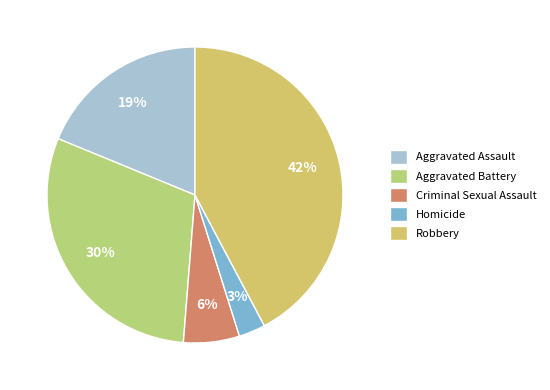

To the nearest percent, what is the difference between the largest and smallest slice percentages?

39%